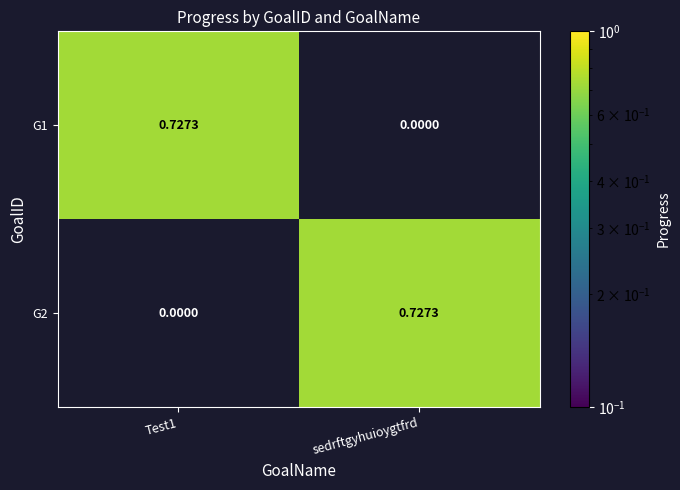

Is the value of G2 at Test1 greater than the value of G1 at Test1?

No